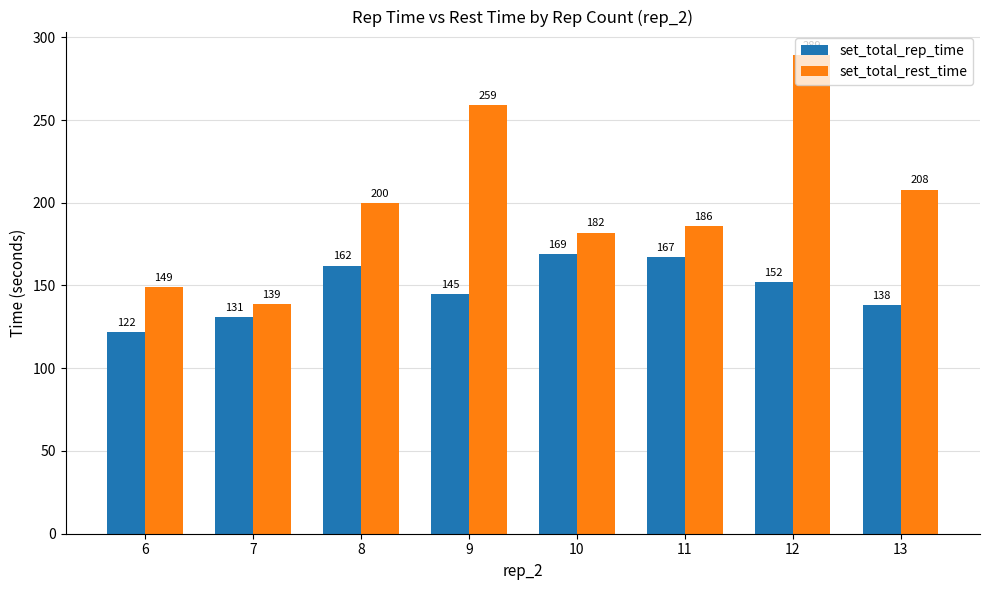

What is the sum of the set_total_rest_time values at 11 and 8?

386